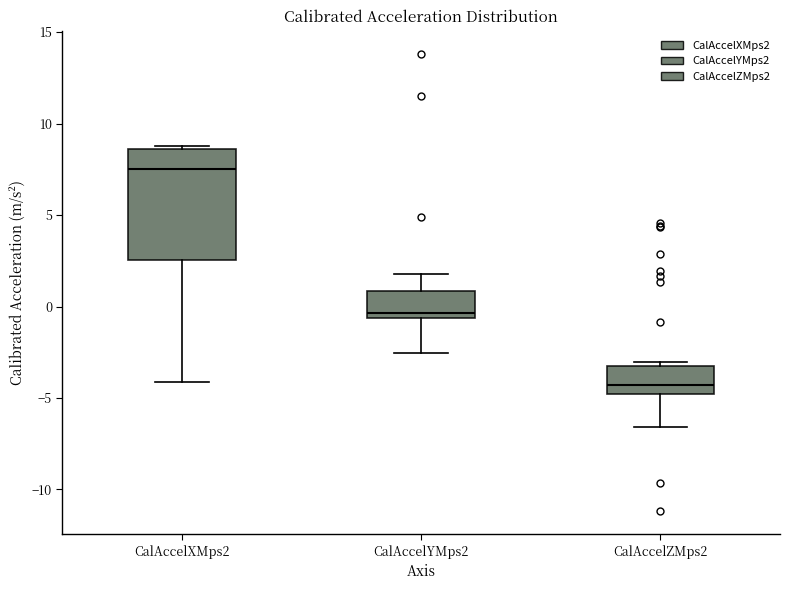

Reading left to right, read every box against the y-axis: the position of its median line, the range the box covers, and the ends of its whiskers. The values are not printed on the chart, so give them approximately, as read against the axis.

CalAccelXMps2: median 7.5, box 2.5 to 8.5, whiskers -4.0 to 9.0
CalAccelYMps2: median -0.5 (just above the box's lower edge), box -0.5 to 1.0, whiskers -2.5 to 2.0
CalAccelZMps2: median -4.5, box -5.0 to -3.5, whiskers -6.5 to -3.0